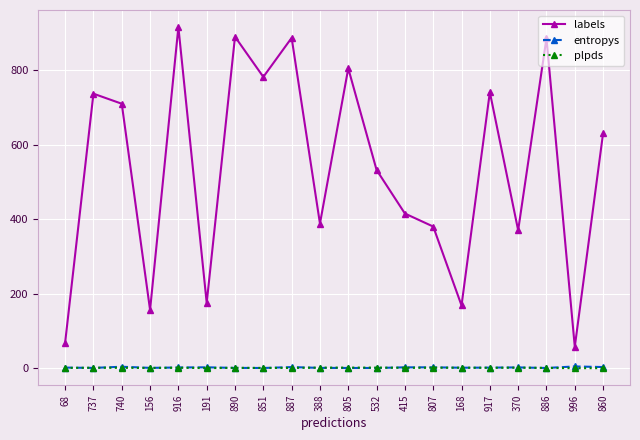

What is the minimum value for labels?

57.0